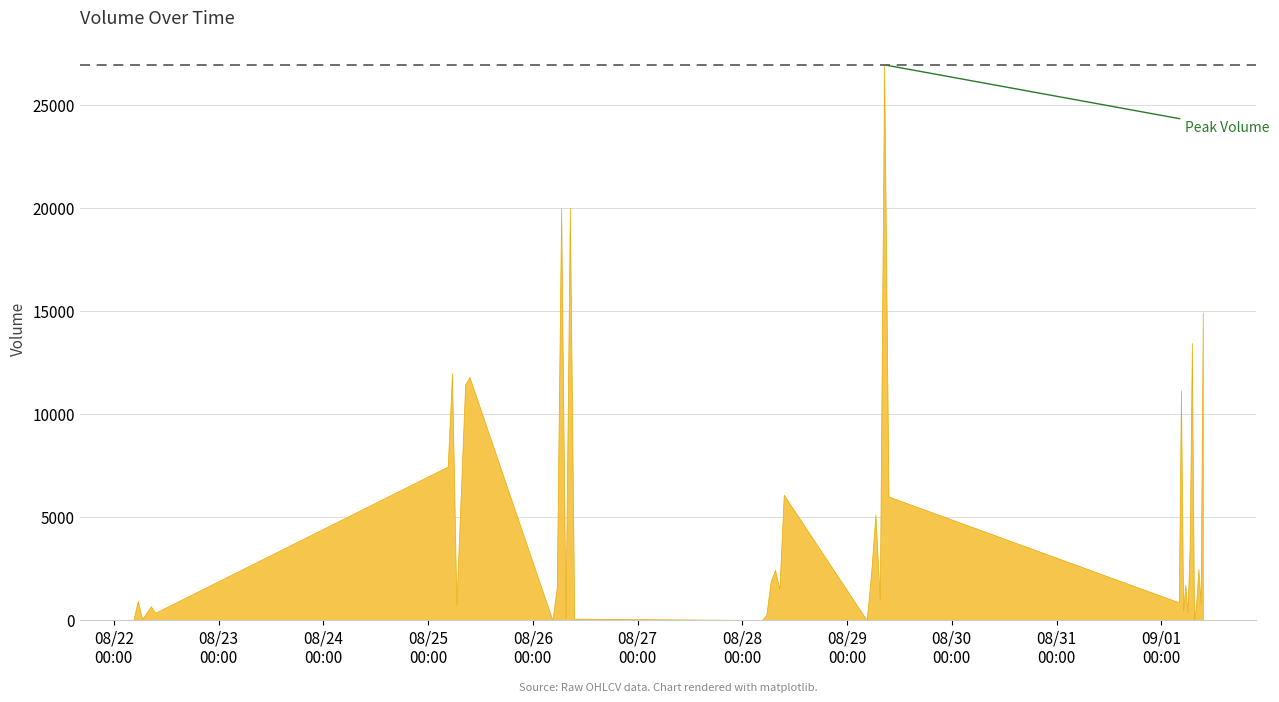

What is the difference between the values at 2025-09-01 08:00 and 2025-09-01 07:00?

12572